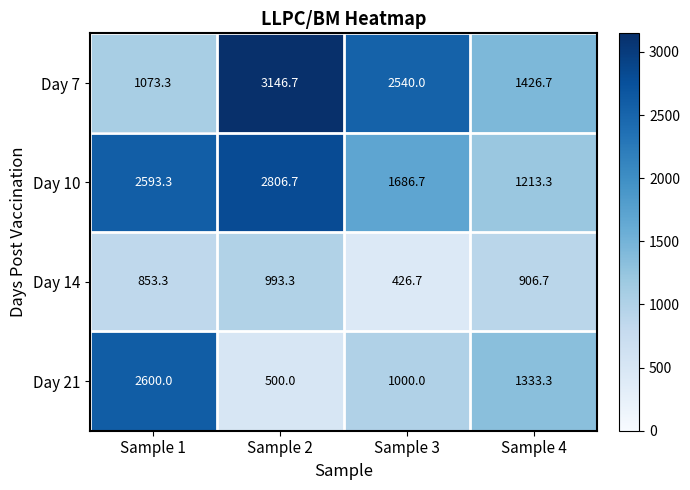

How many series are shown in this chart?

4